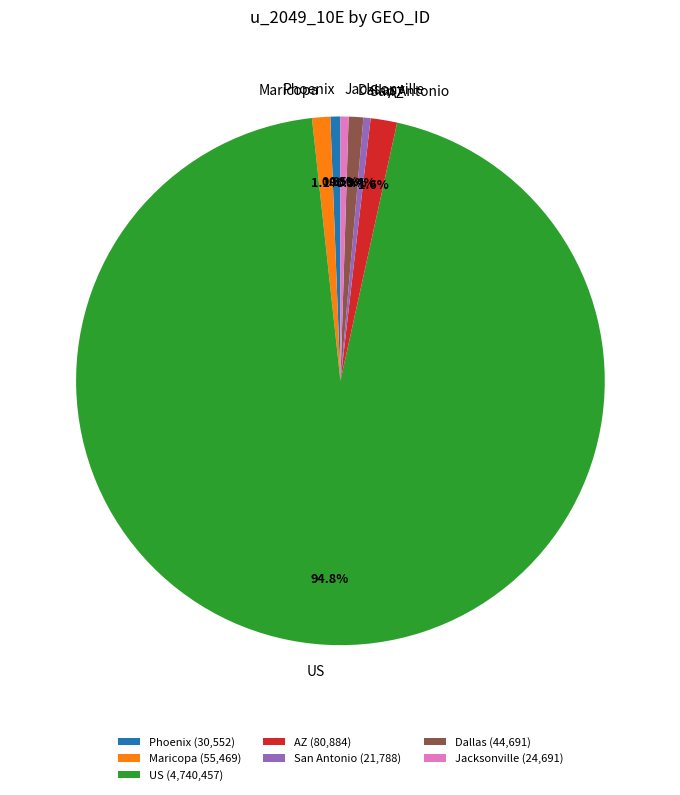

Count the number of slices in the pie.

7